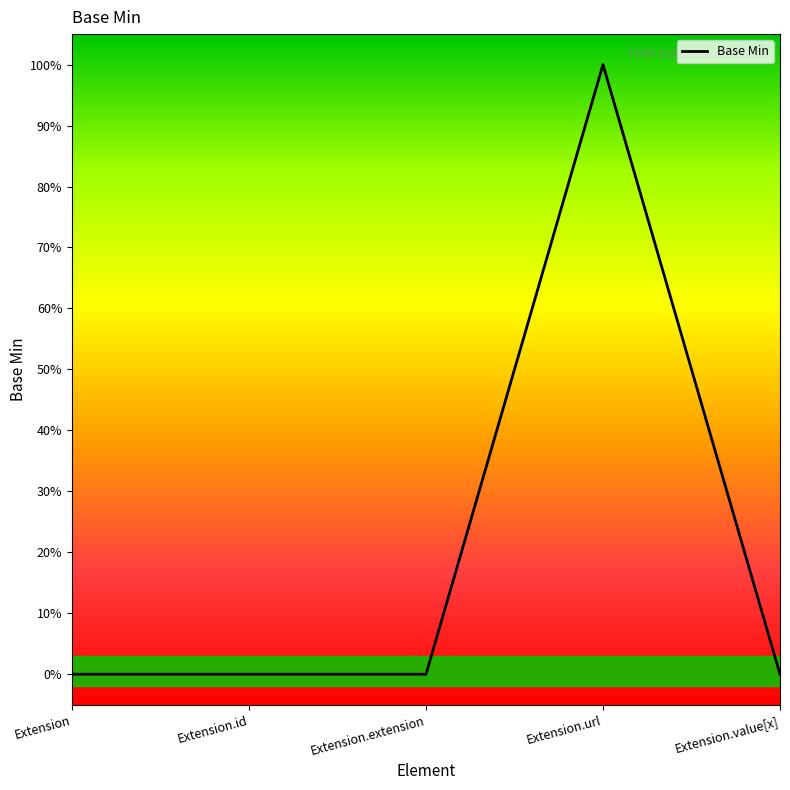

How many interior local peaks (higher than both neighbors) does the data have?

1